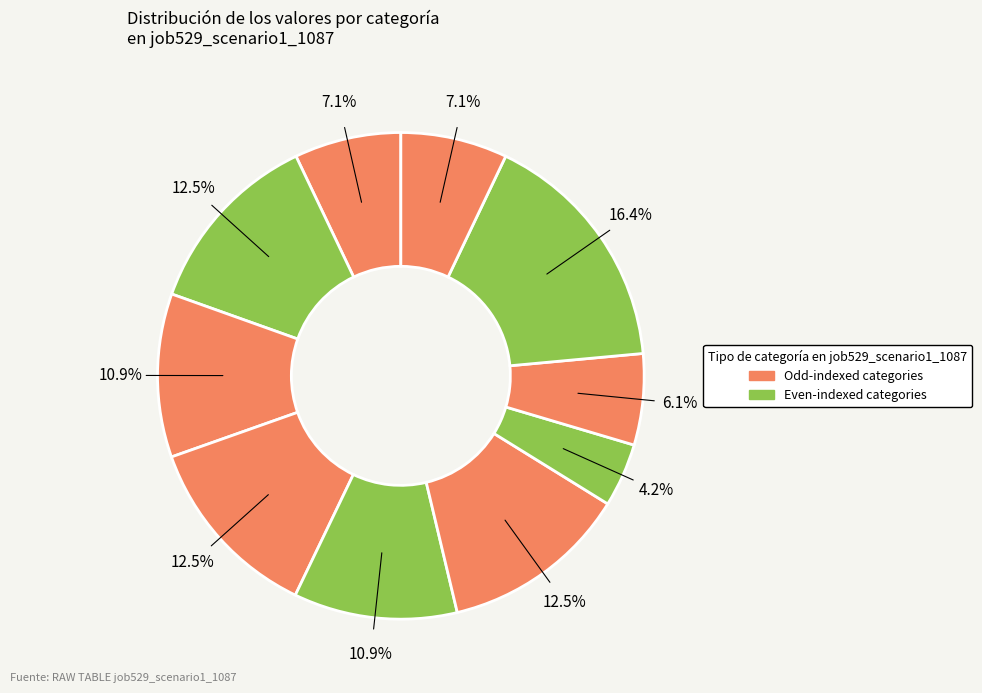

How many slices are in this pie chart?

10